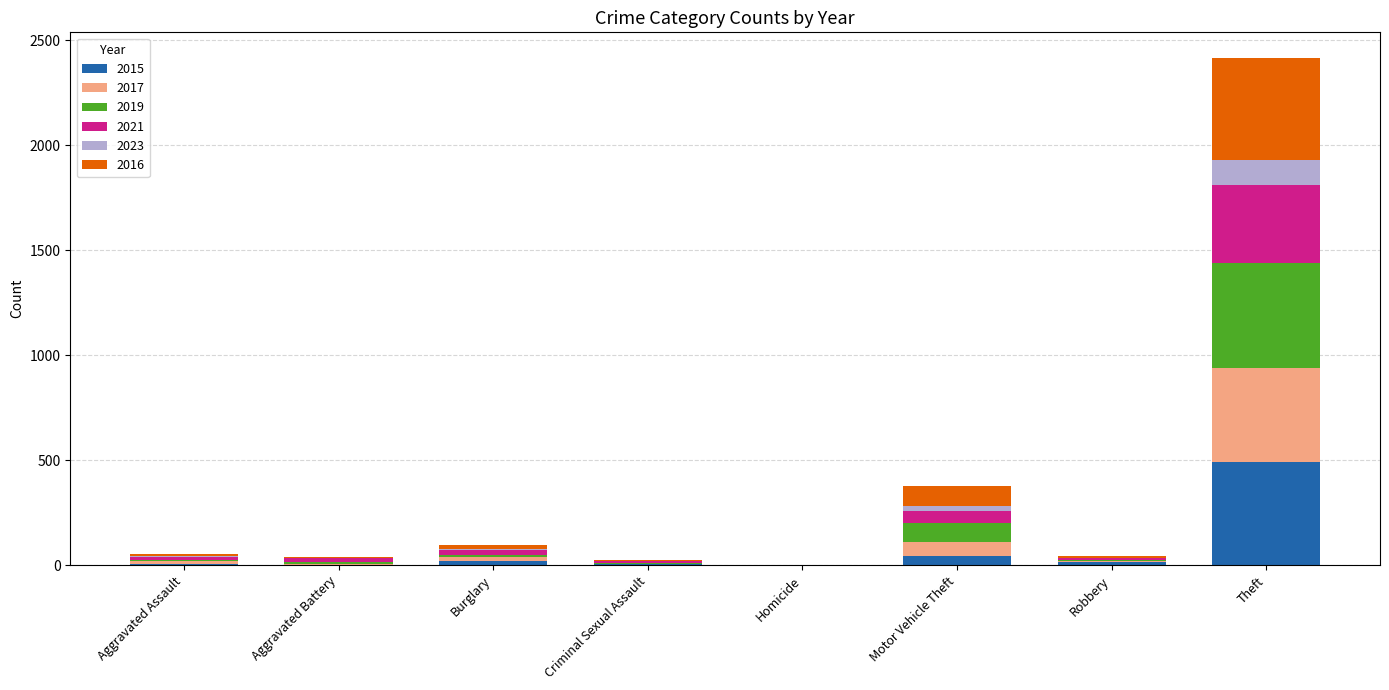

At which category is the sum across all series the highest?

Theft